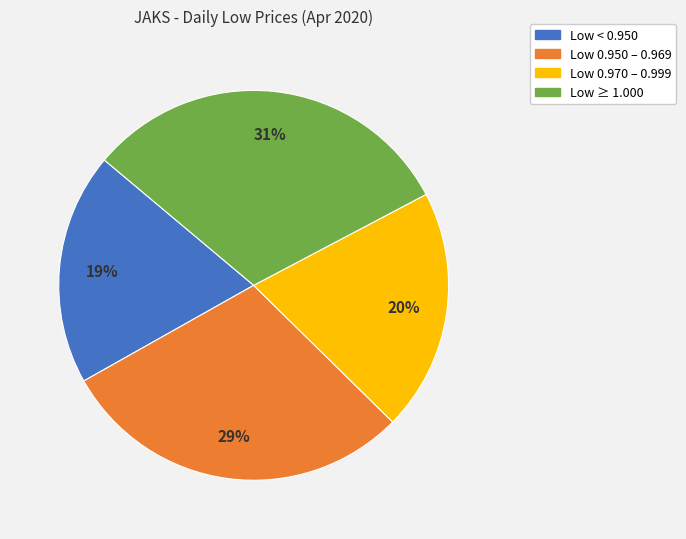

How many slices are in this pie chart?

4